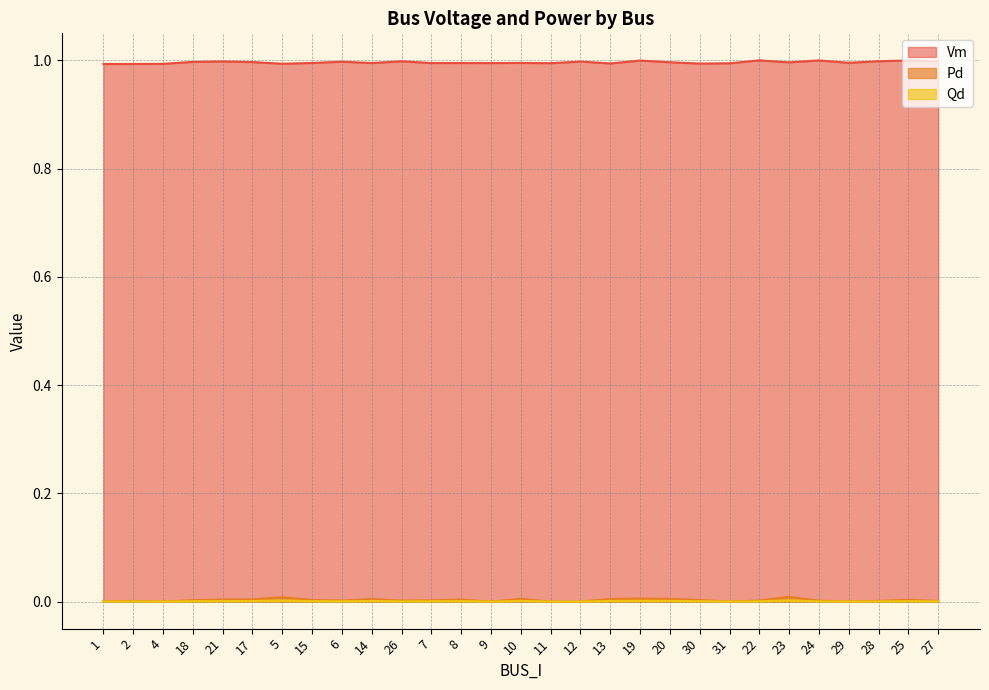

Which category has the lowest value in the Qd series?

4